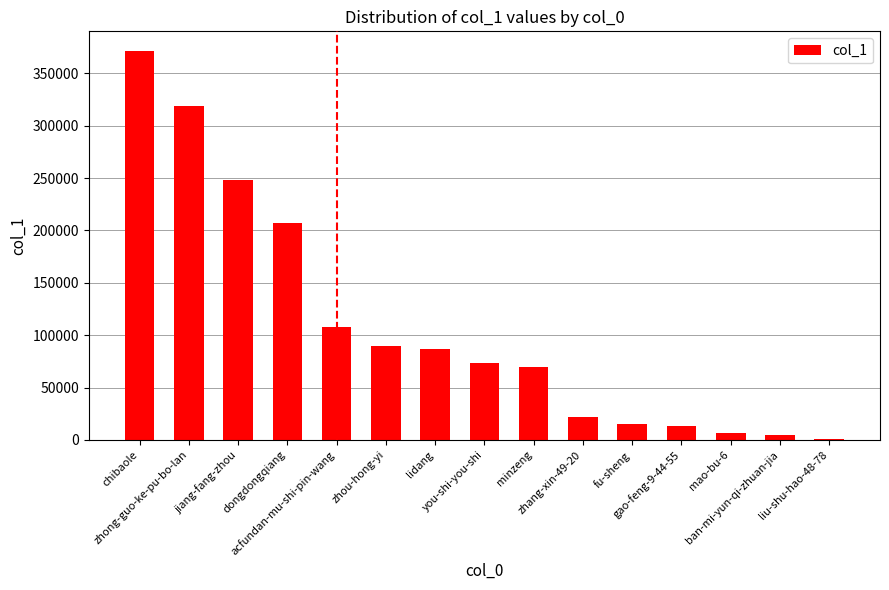

Are the bars grouped side by side (vs. stacked)?

No